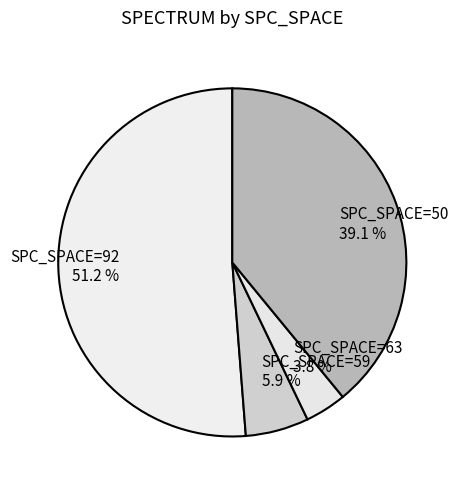

Which category has the biggest portion of the pie?

SPC_SPACE=92